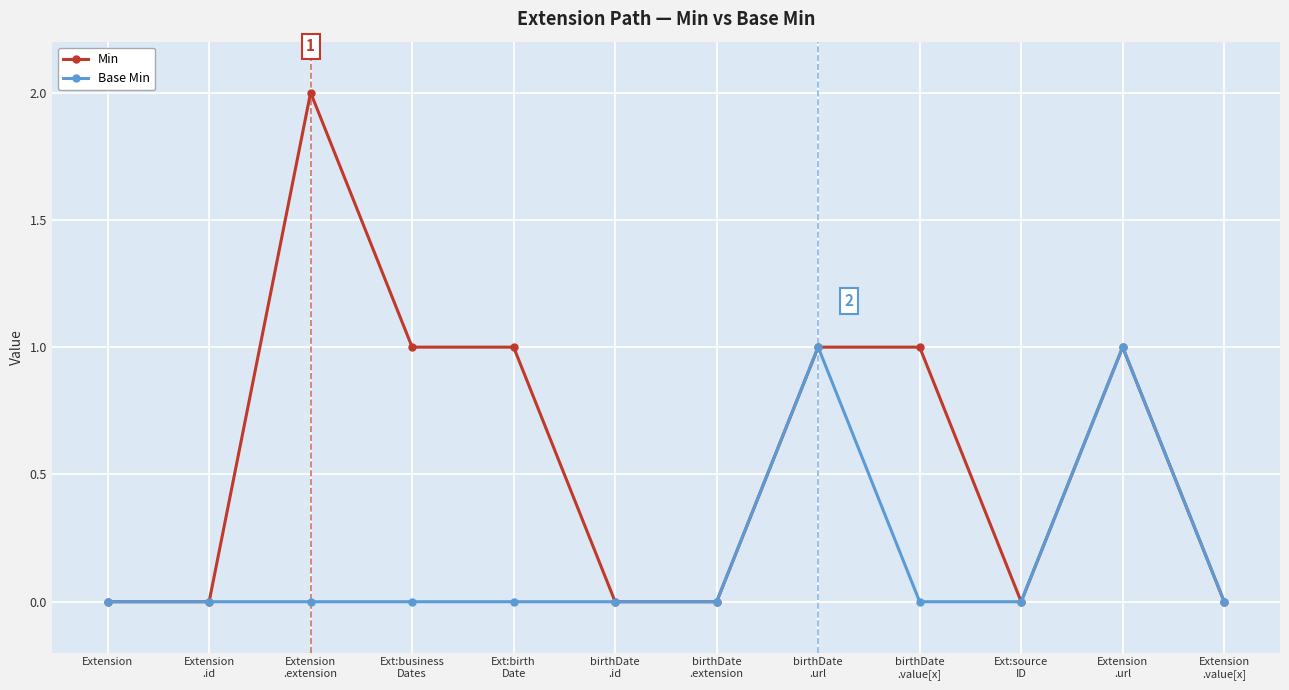

Which series has the largest total across all categories?

Min